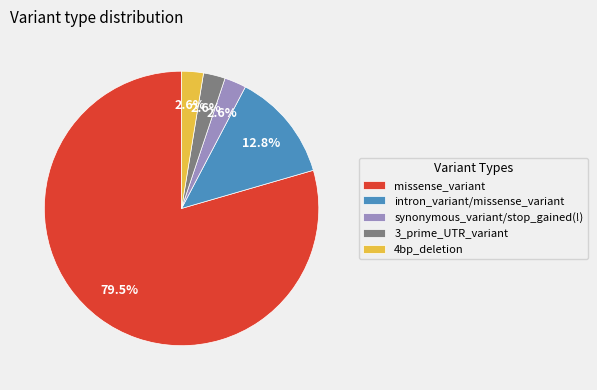

Count the number of slices in the pie.

5